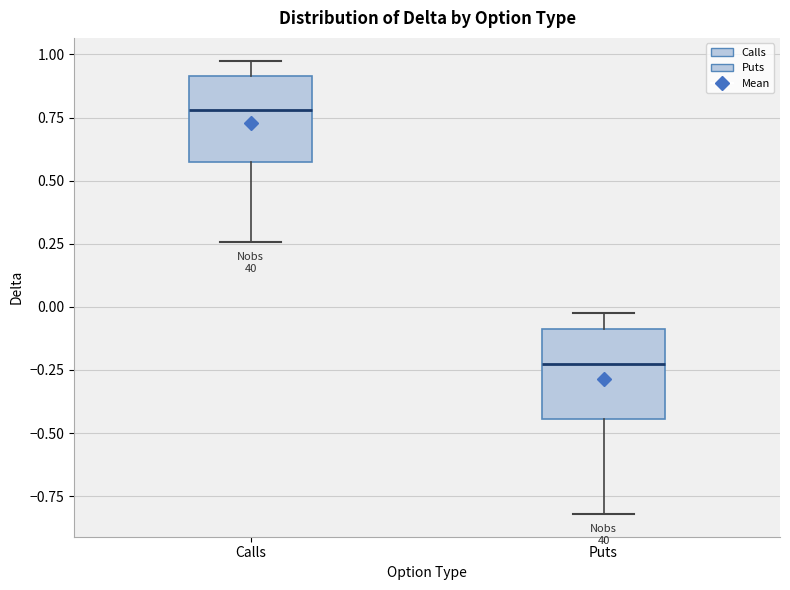

Where does the median line of the box for Calls sit on the y-axis? The values are not printed on the chart, so give them approximately, as read against the axis.

0.80